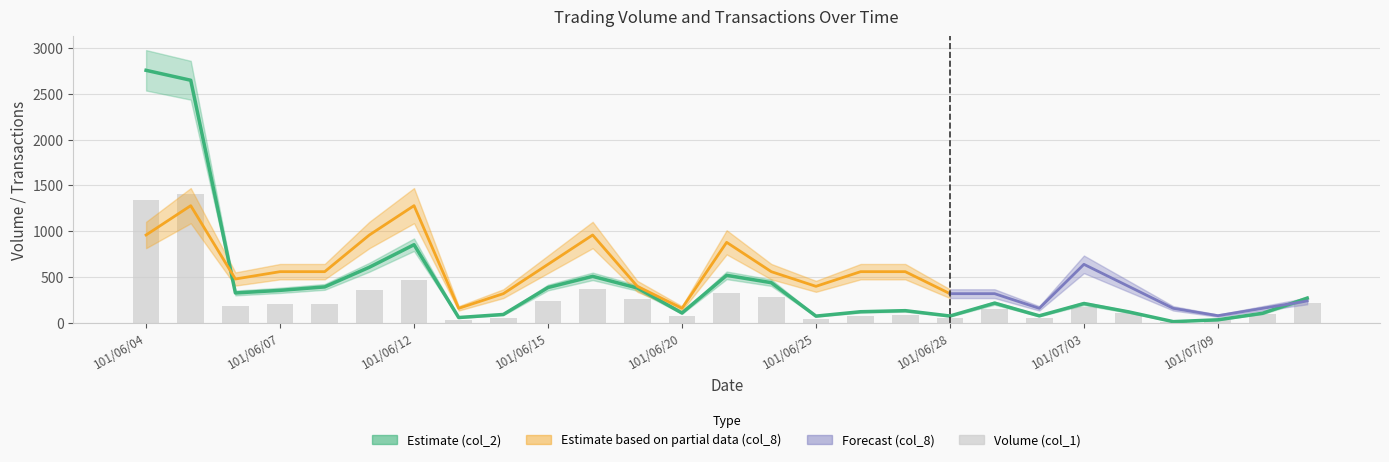

Which series has the widest spread of values?

col_2 (x1000)